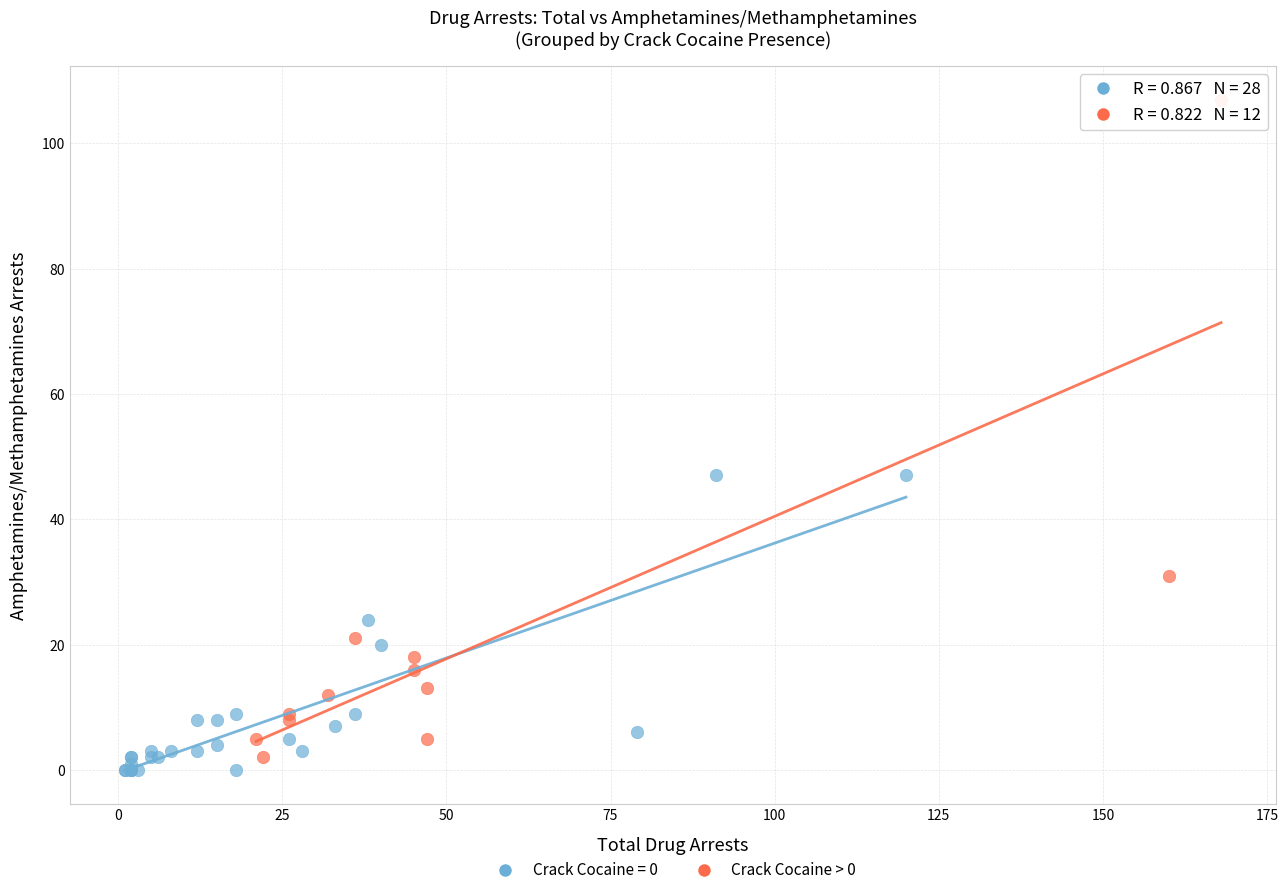

Which series has the largest Y range (max minus min)?

Crack Cocaine > 0